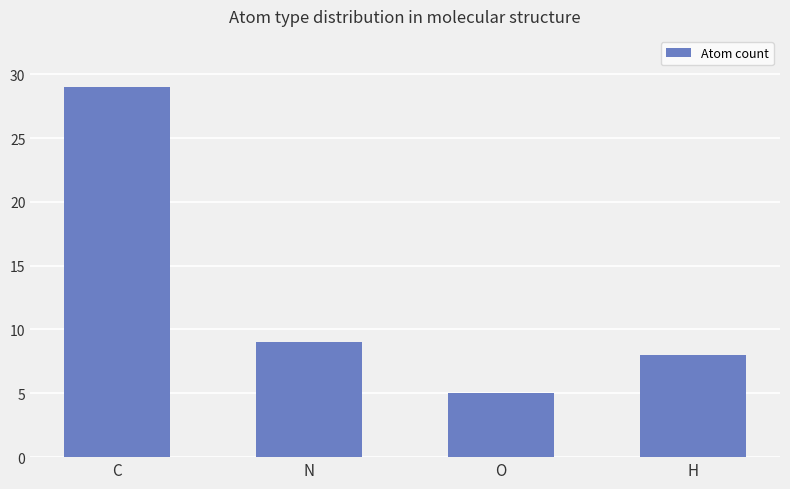

Rank the categories by value from lowest to highest.

O, H, N, C